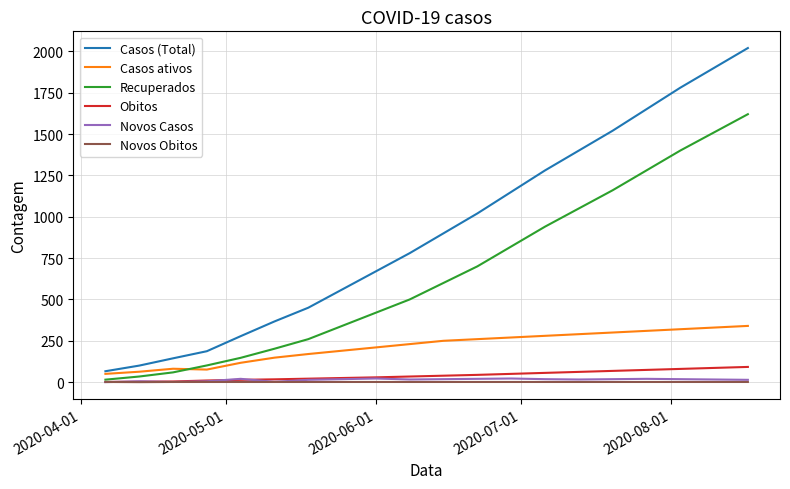

Which series has the largest range (max minus min)?

Casos (Total)